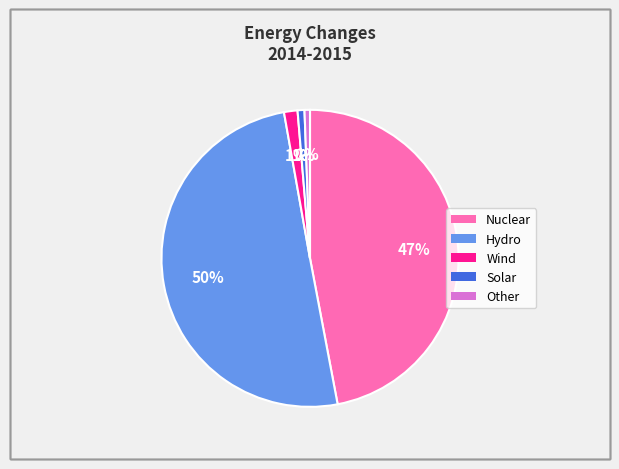

What percentage is the Hydro slice, to the nearest percent?

50%